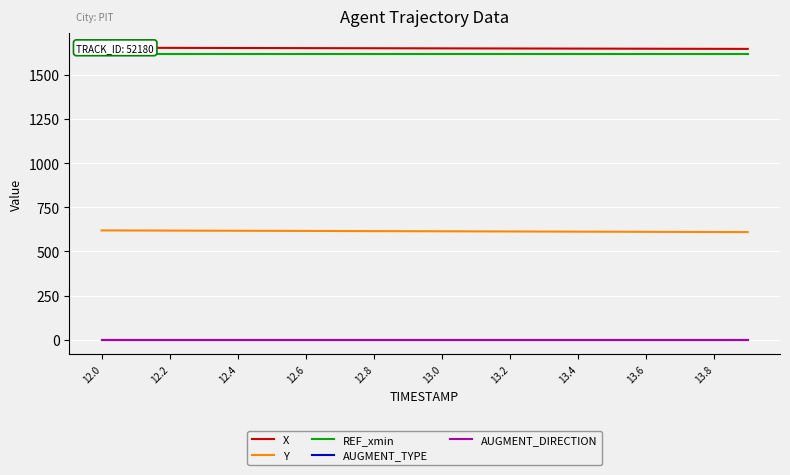

True or false: AUGMENT_TYPE has a value of 1.5 at 13.0.

False